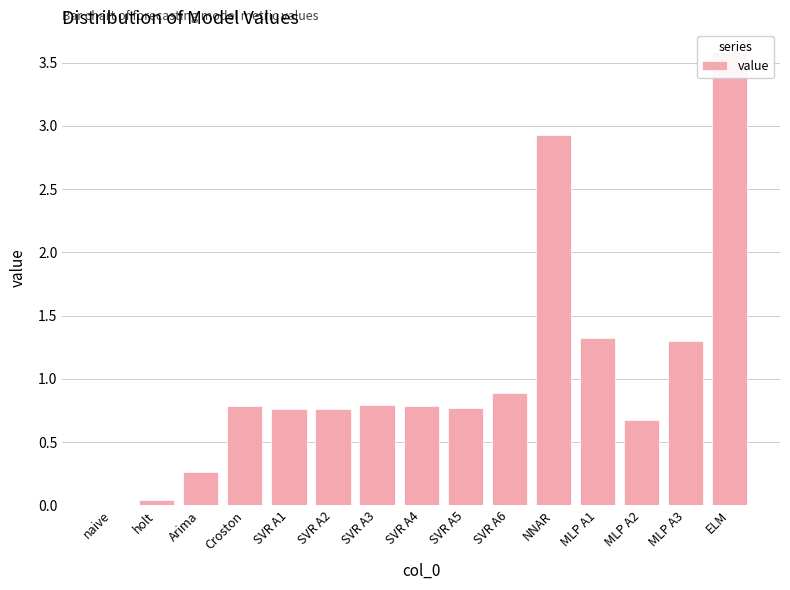

The chart shows a value of 0.7 at MLP A2. True or false?

True